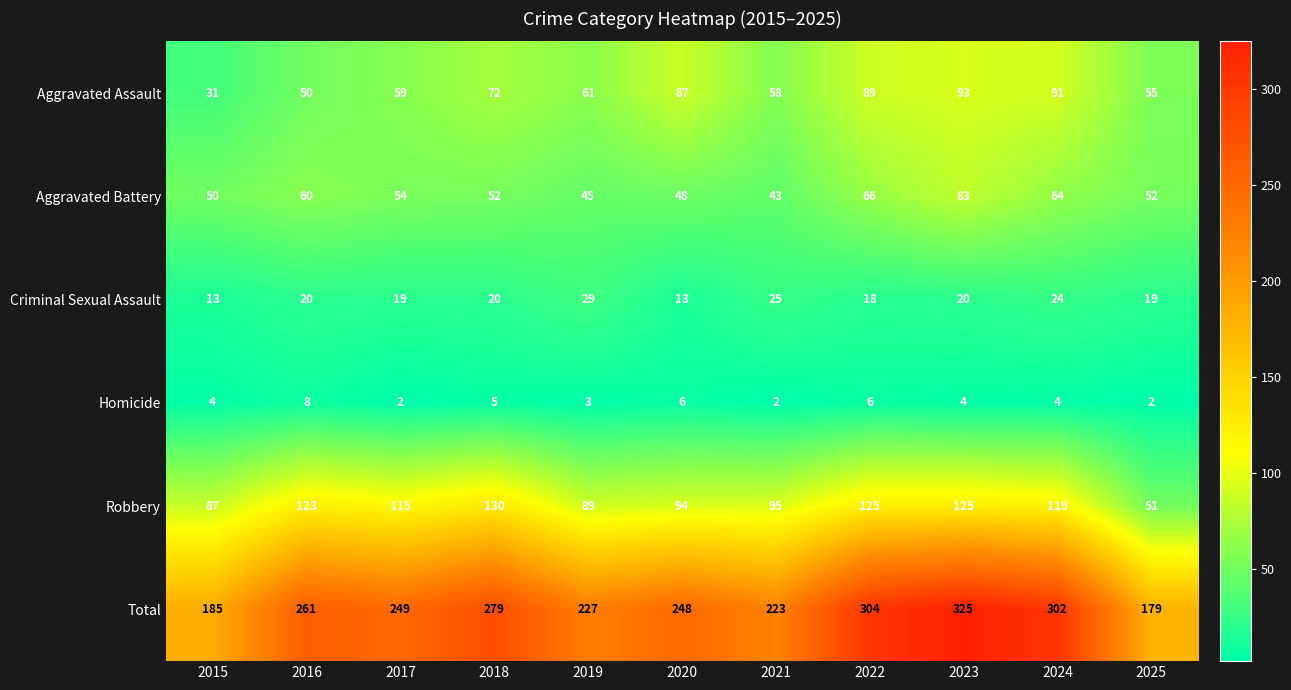

Which series changed the most between 2017 and 2019?

Robbery